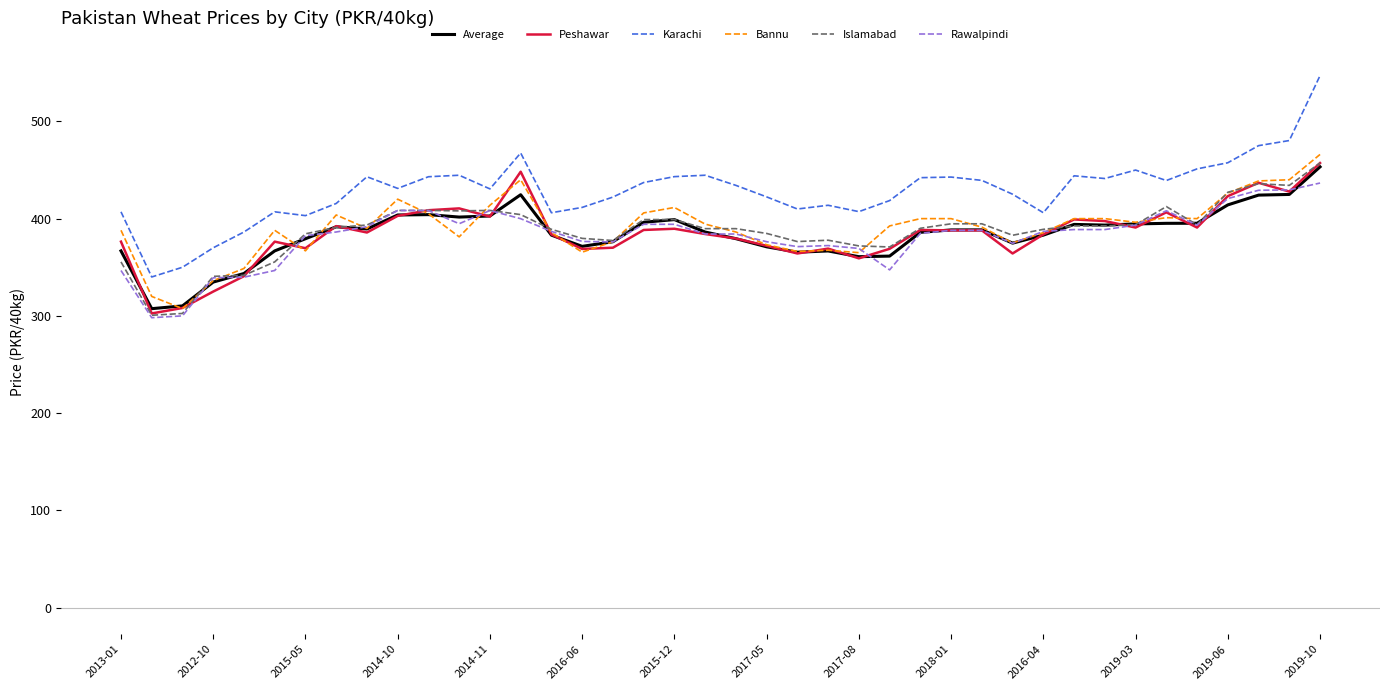

Which series has the widest spread of values?

Karachi